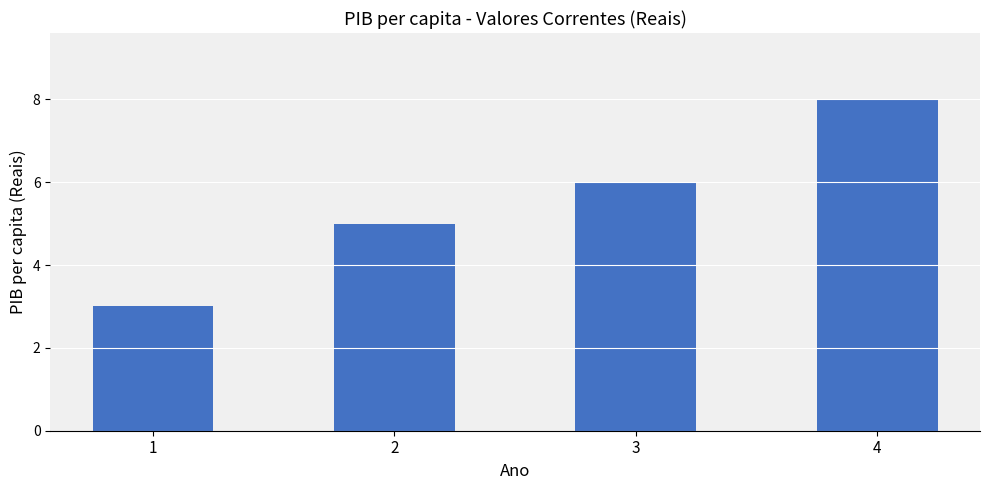

Rank the categories by value from lowest to highest.

1, 2, 3, 4